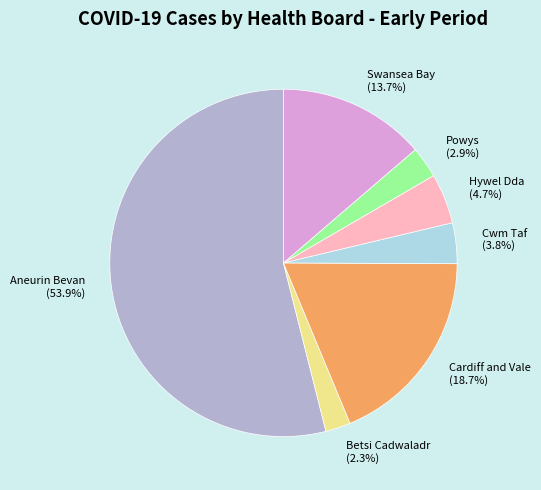

Does Aneurin Bevan account for over 50% of the chart?

Yes